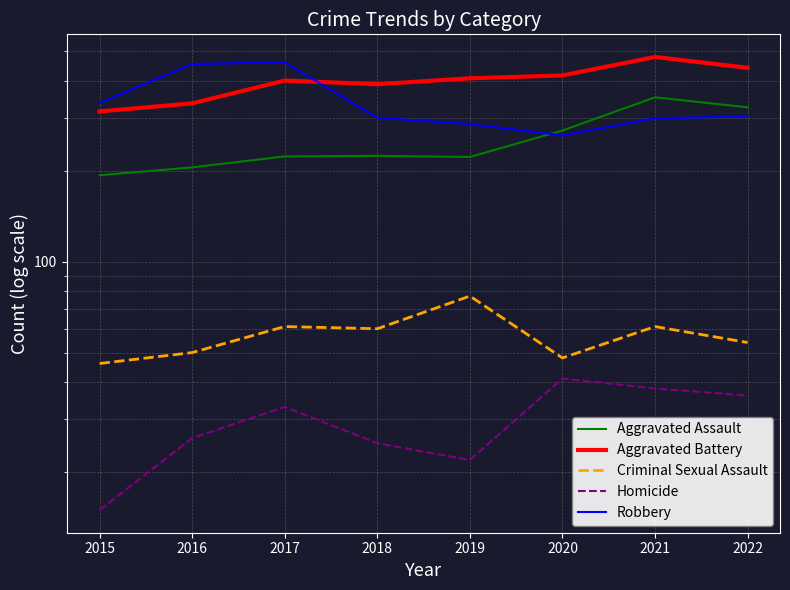

How many data points does each series have?

8